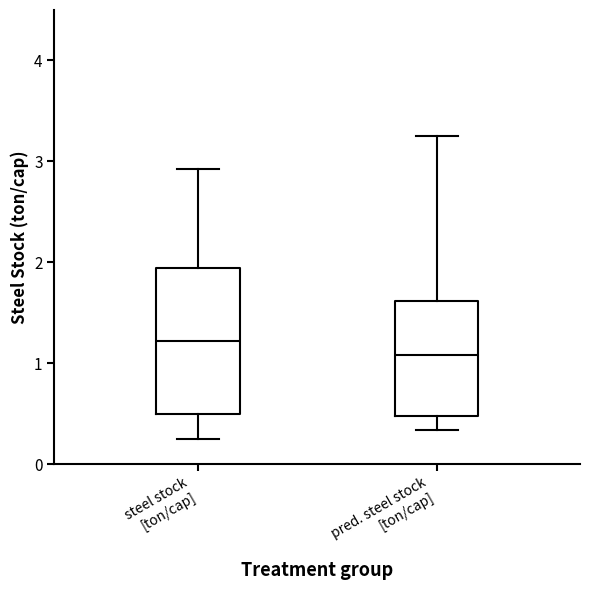

Comparing the boxes themselves (not the whiskers), which one is the tallest?

steel stock [ton/cap]